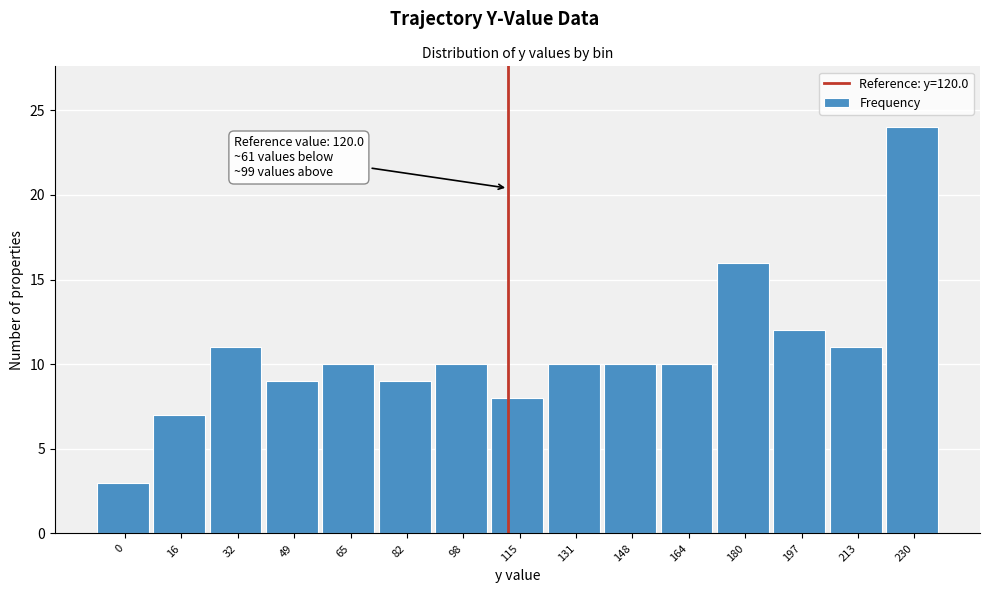

Reading right to left, list all the values displayed in this chart.

230=24	213=11	197=12	180=16	164=10	148=10	131=10	115=8	98=10	82=9	65=10	49=9	32=11	16=7	0=3